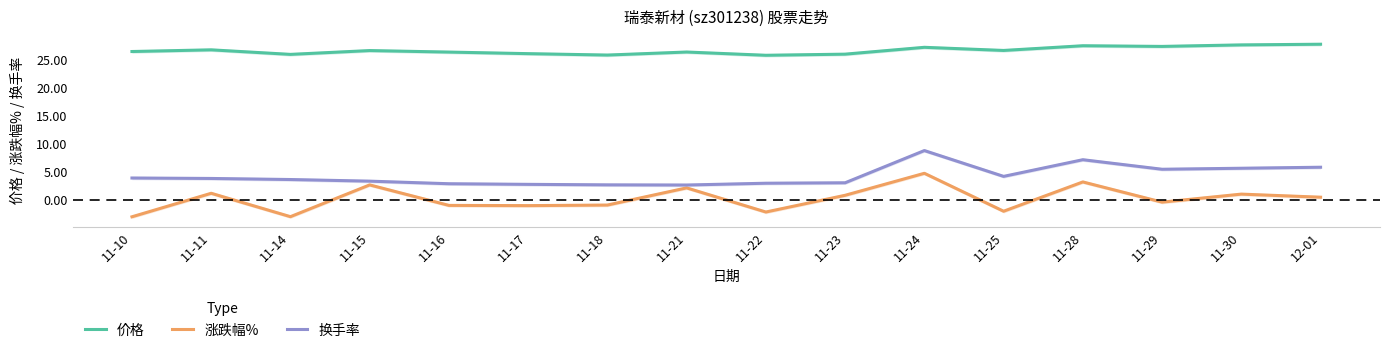

List the series in order of their overall mean, highest first.

价格, 换手率, 涨跌幅%